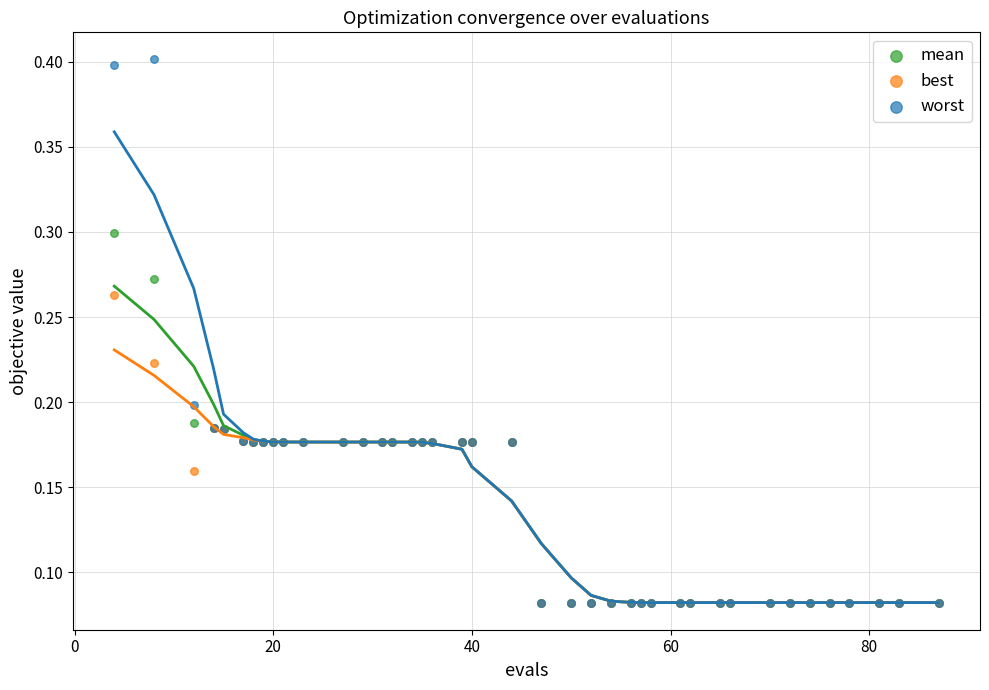

What are all the series names shown in the legend?

mean, best, worst